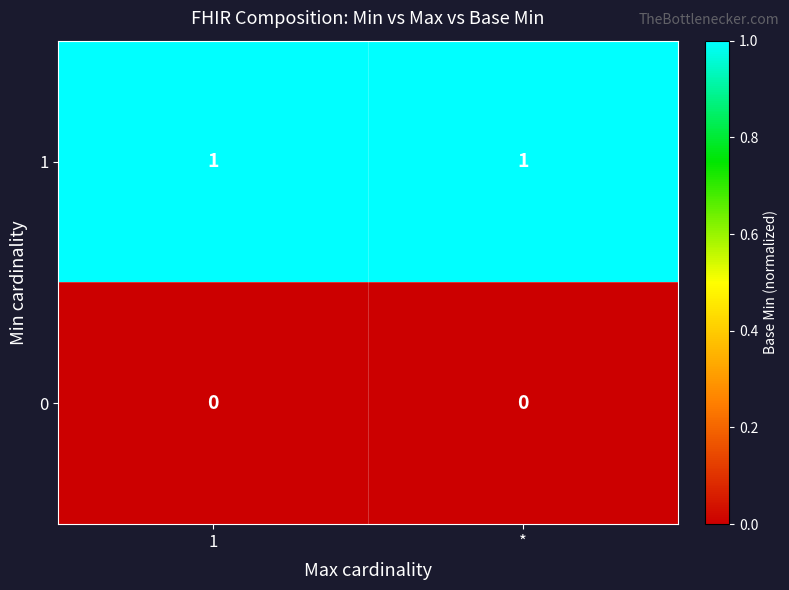

What is the difference between the highest and lowest values at *?

1